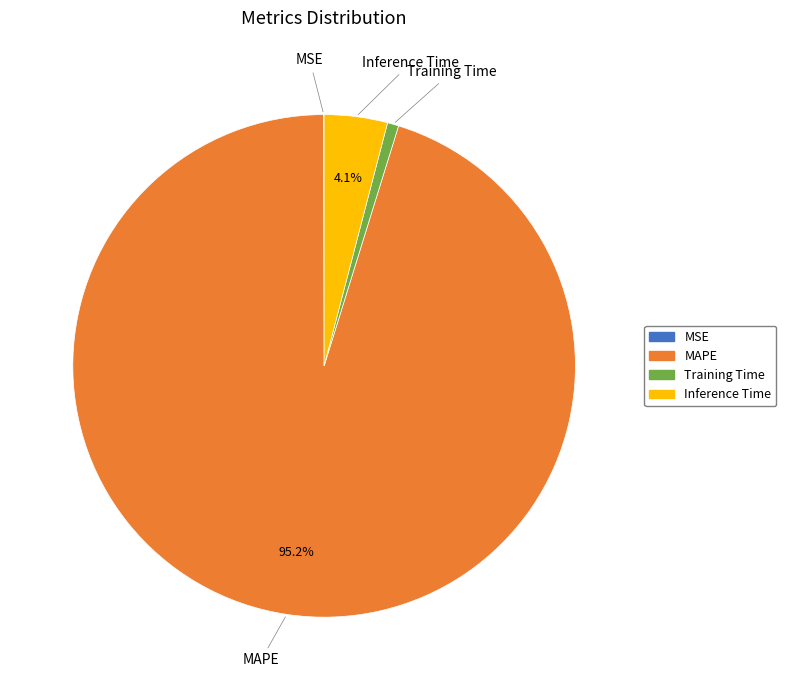

How much of the chart is everything except MAPE?

4.8%